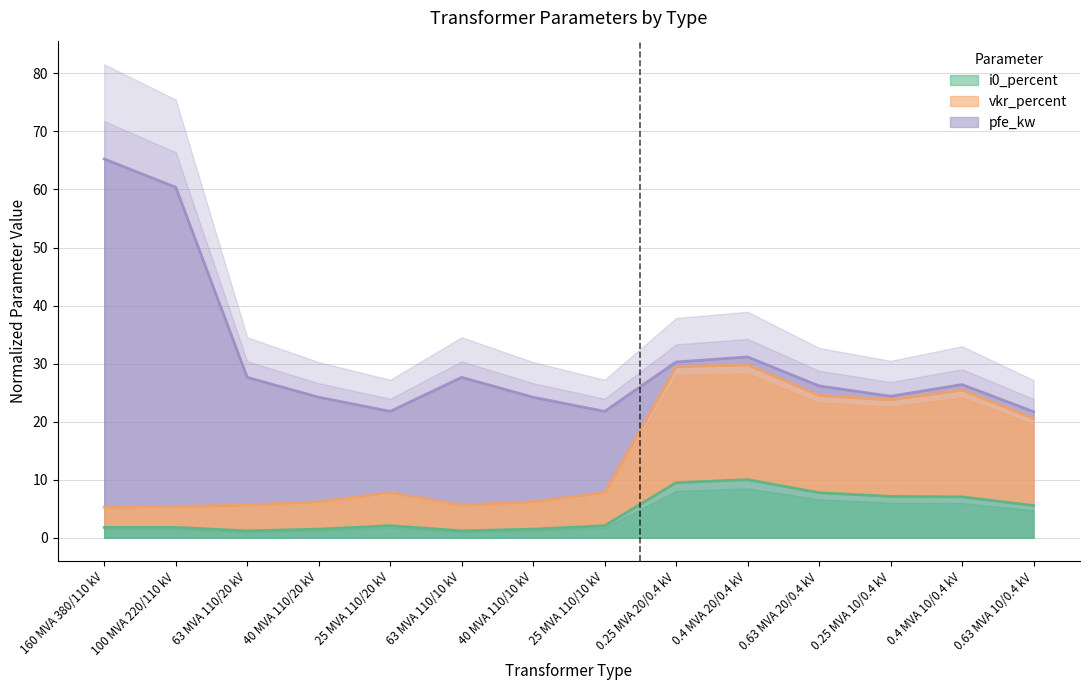

What is the highest value of the i0_percent series?

10.0